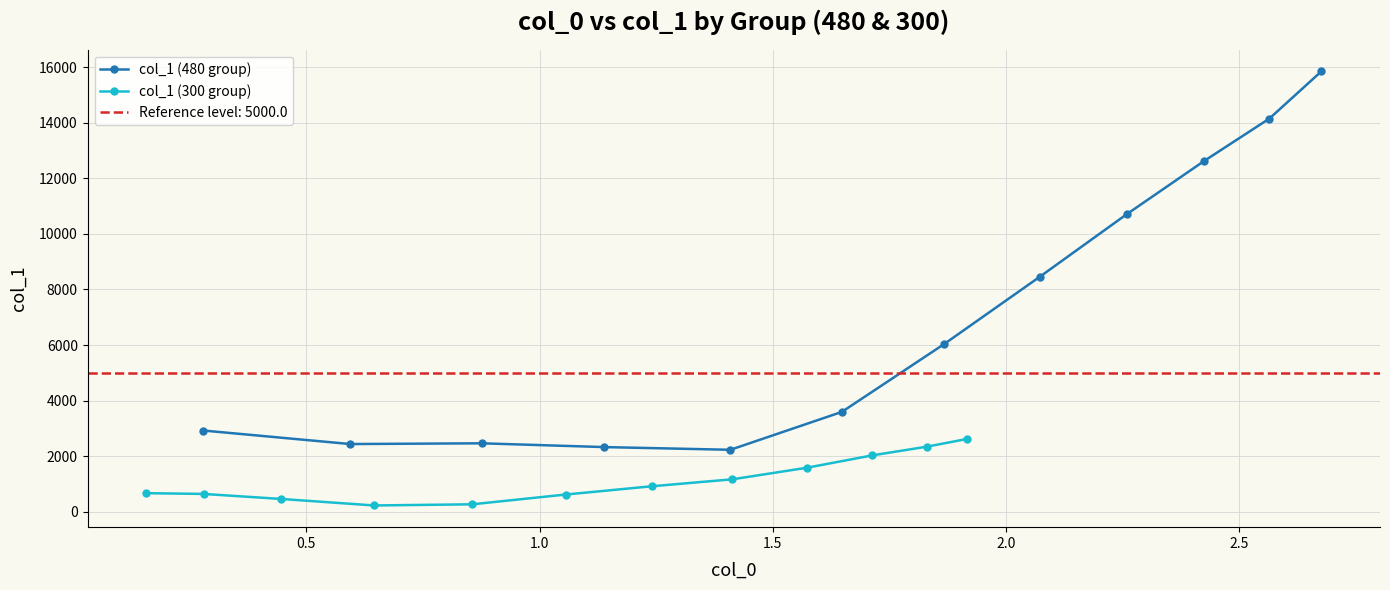

True or false: col_1 (480 group) has more than 1 points higher than both neighbors.

False